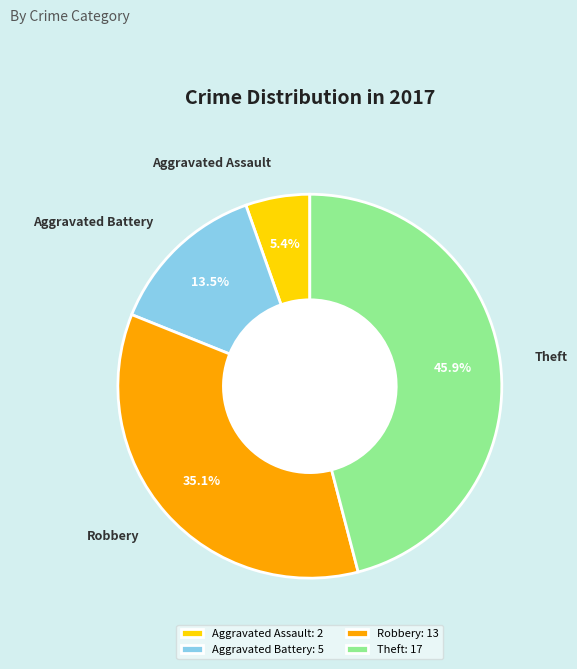

How many segments does this pie chart have?

4